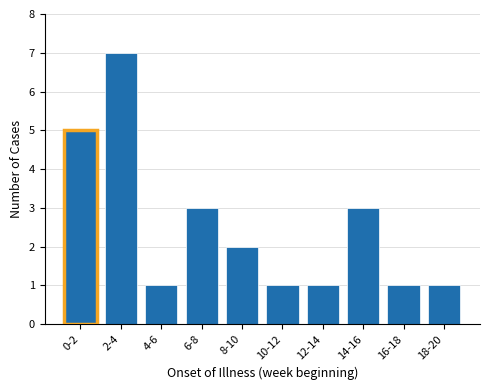

Reading left to right, list all the values displayed in this chart.

5	7	1	3	2	1	1	3	1	1